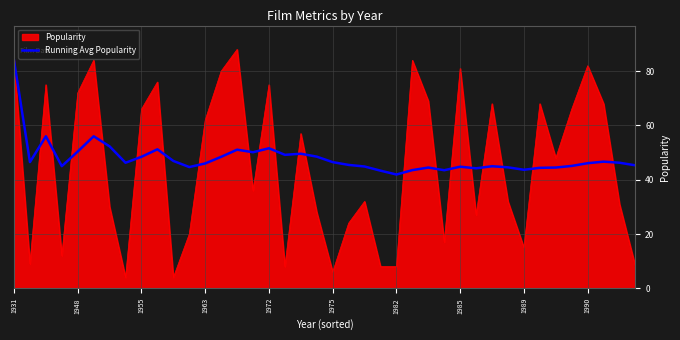

Which series has the widest spread of values?

Popularity